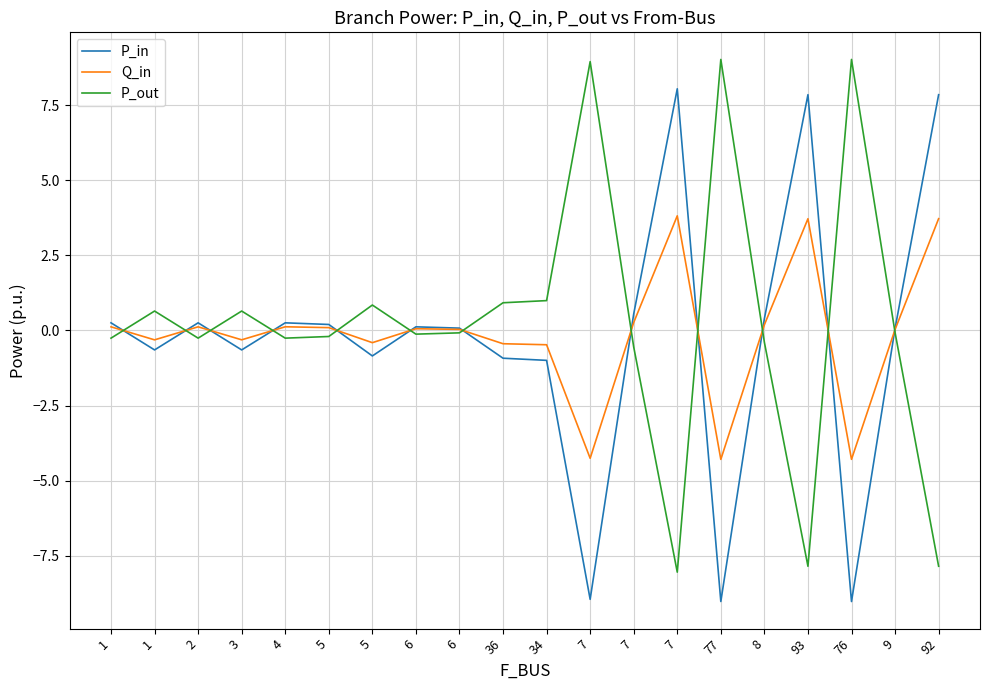

Reading right to left, what are all the values shown in this chart?

P_in: 7.8	0.1	-9.0	7.8	0.4	-9.0	8.0	0.5	-8.9	-1.0	-0.9	0.1	0.1	-0.8	0.2	0.3	-0.6	0.3	-0.6	0.3
Q_in: 3.7	0.0	-4.3	3.7	0.2	-4.3	3.8	0.3	-4.3	-0.5	-0.4	0.0	0.1	-0.4	0.1	0.1	-0.3	0.1	-0.3	0.1
P_out: -7.8	-0.1	9.0	-7.8	-0.4	9.0	-8.0	-0.5	8.9	1.0	0.9	-0.1	-0.1	0.8	-0.2	-0.3	0.6	-0.3	0.6	-0.3